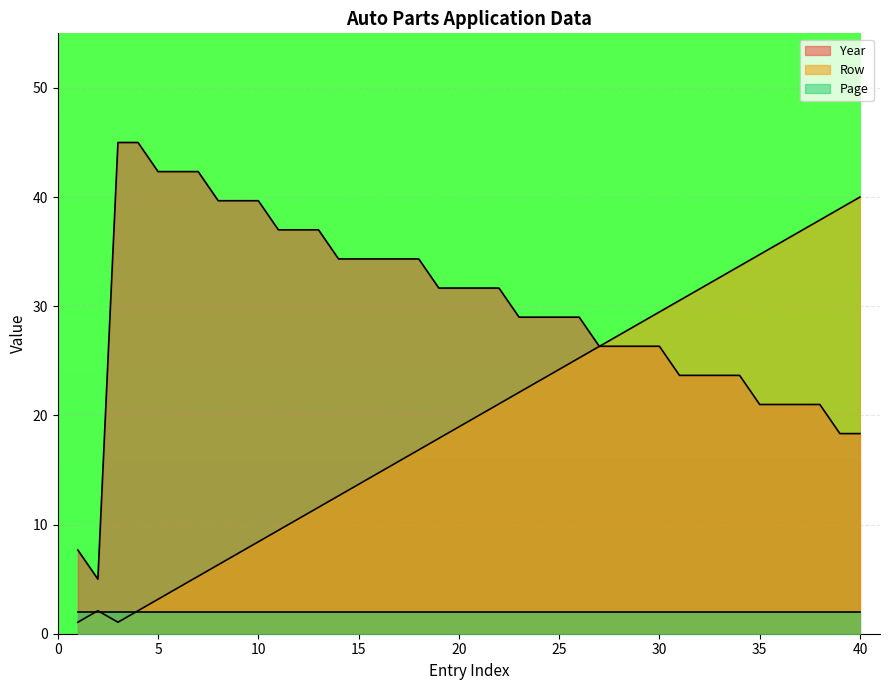

At which label is Year closest to 25?

27